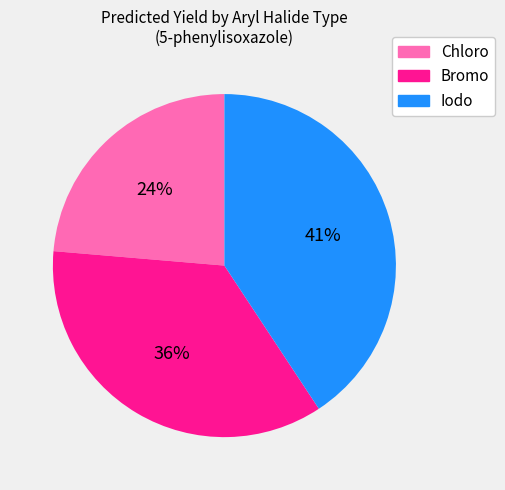

To the nearest percent, what is the average slice percentage?

33%